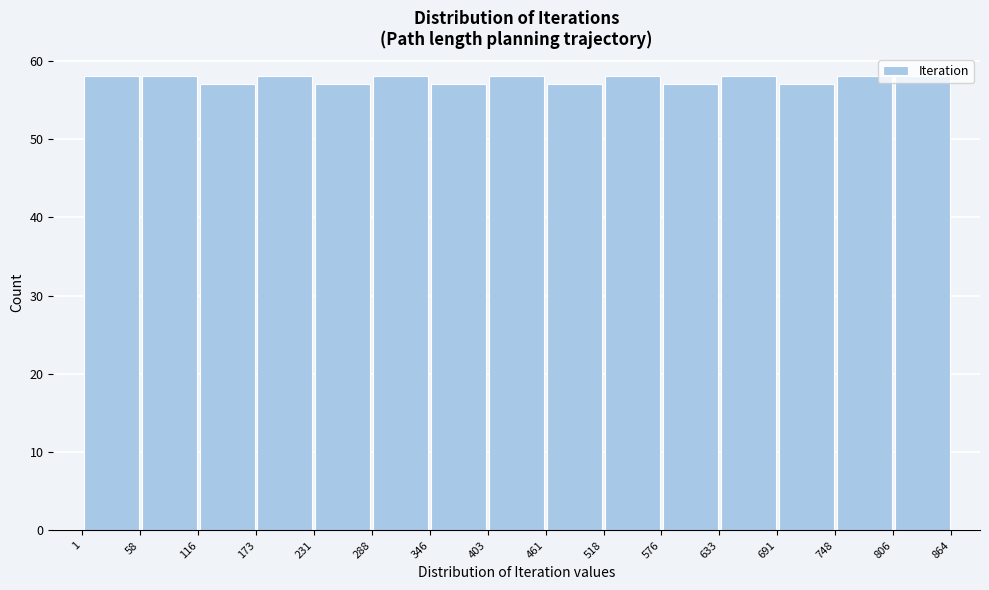

What is the height of the bar covering 58 to 116 on the x-axis? The values are not printed on the chart, so give them approximately, as read against the axis.

58